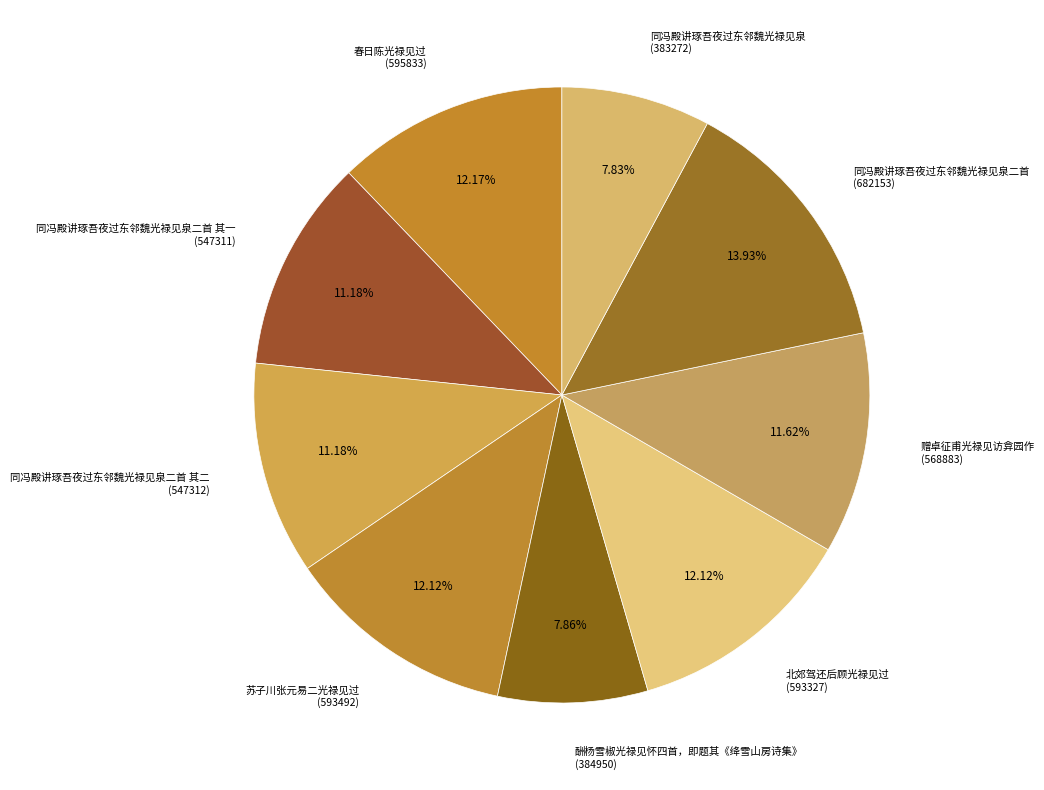

What percentage is the 同冯殿讲琢吾夜过东邻魏光禄见泉 slice, to the nearest percent?

8%